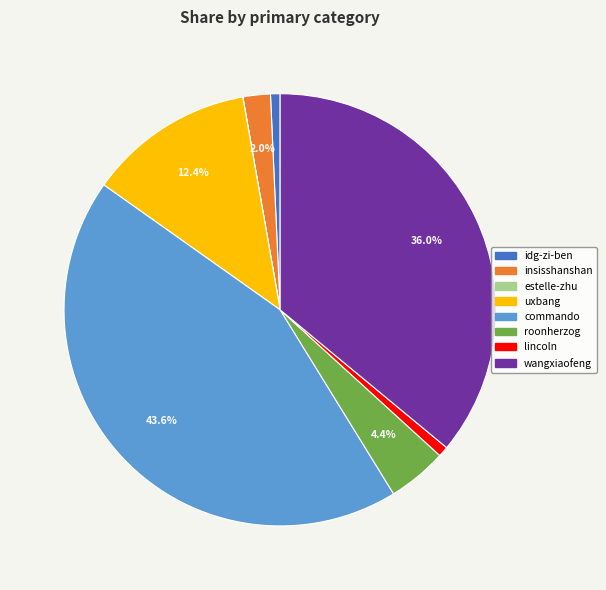

Which category has the biggest portion of the pie?

commando